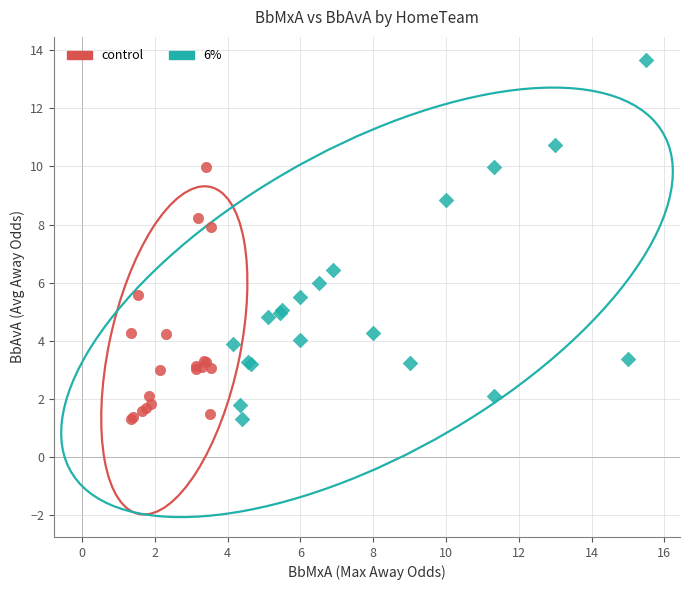

Which series has the largest Y range (max minus min)?

6%